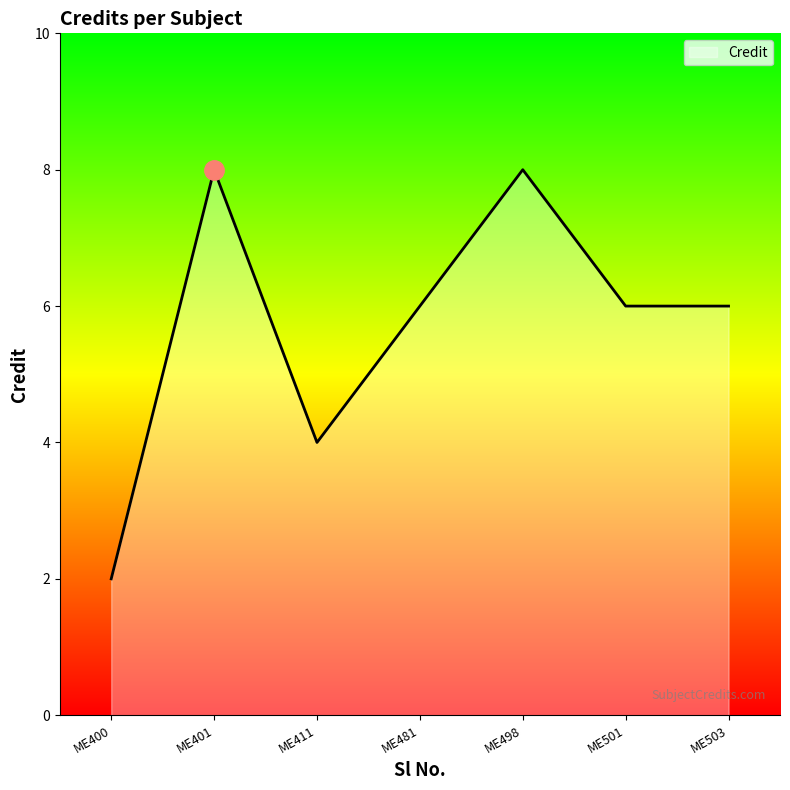

How many distinct data groups are displayed?

1